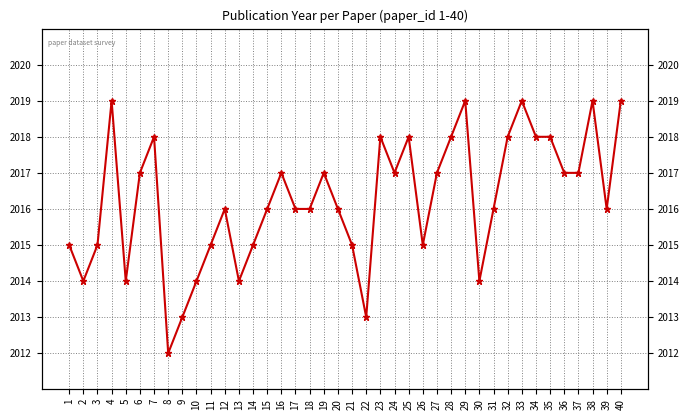

What is the maximum value shown in the chart?

2019